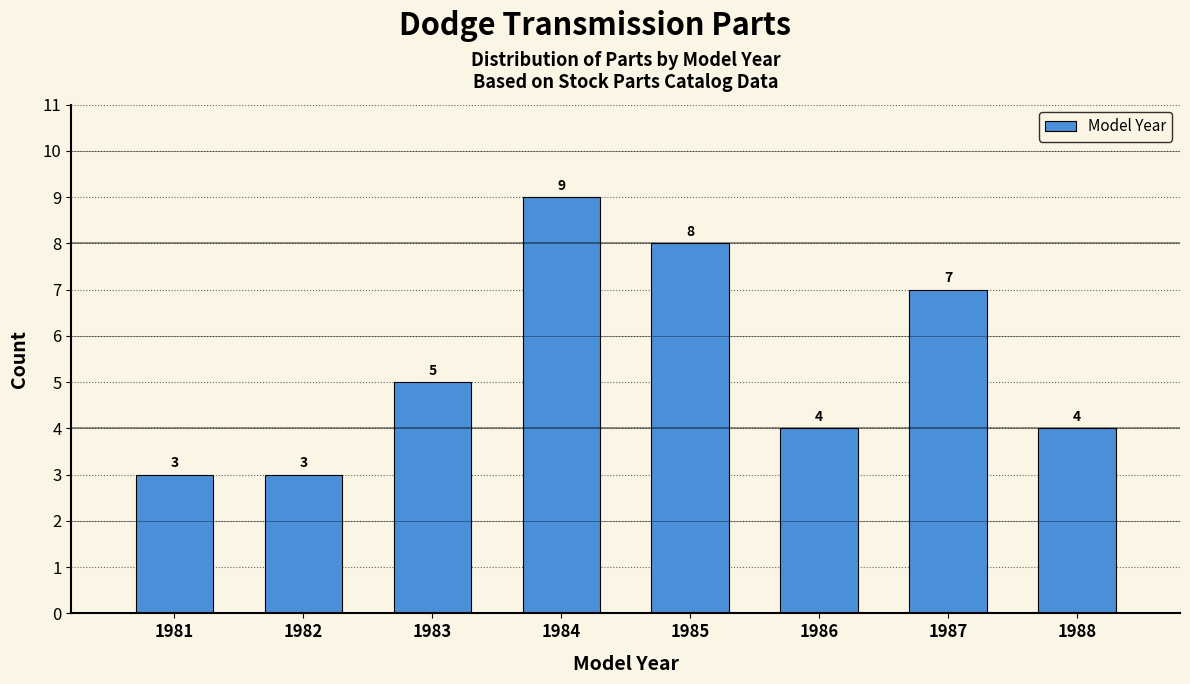

Reading left to right, extract all data points from this chart.

3	3	5	9	8	4	7	4